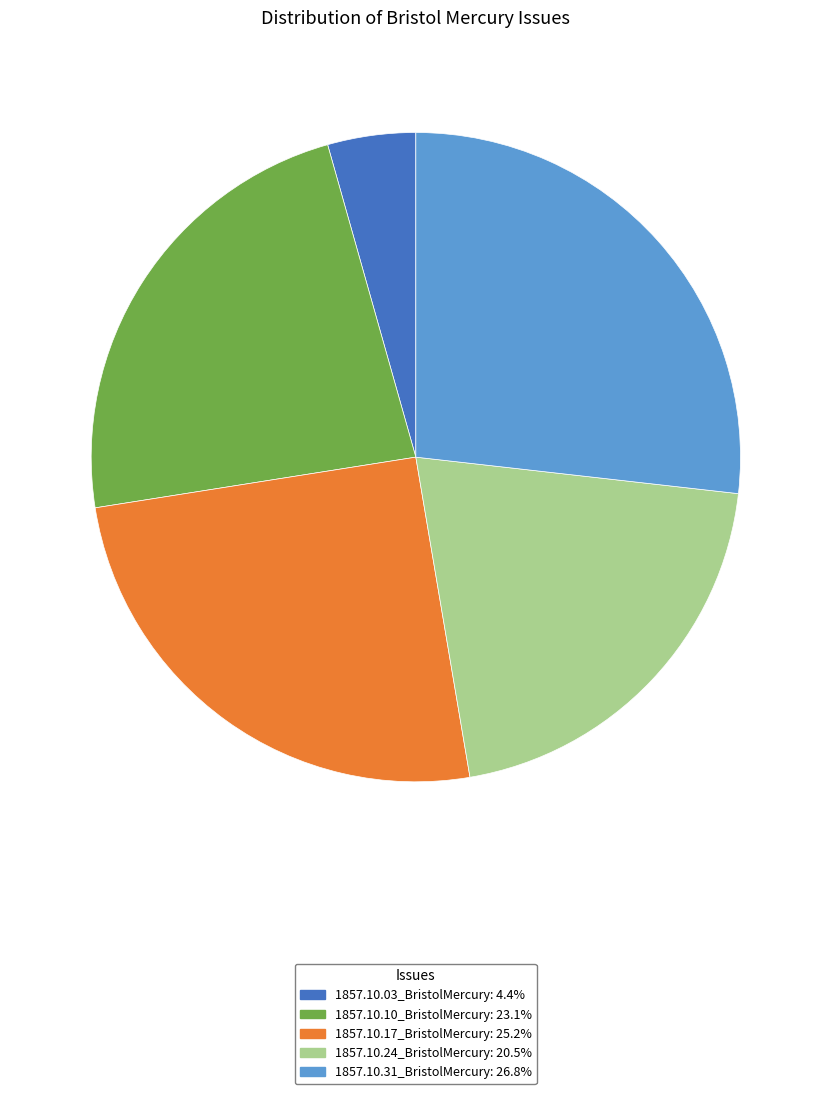

Does 1857.10.17_BristolMercury represent more than half of the total?

No